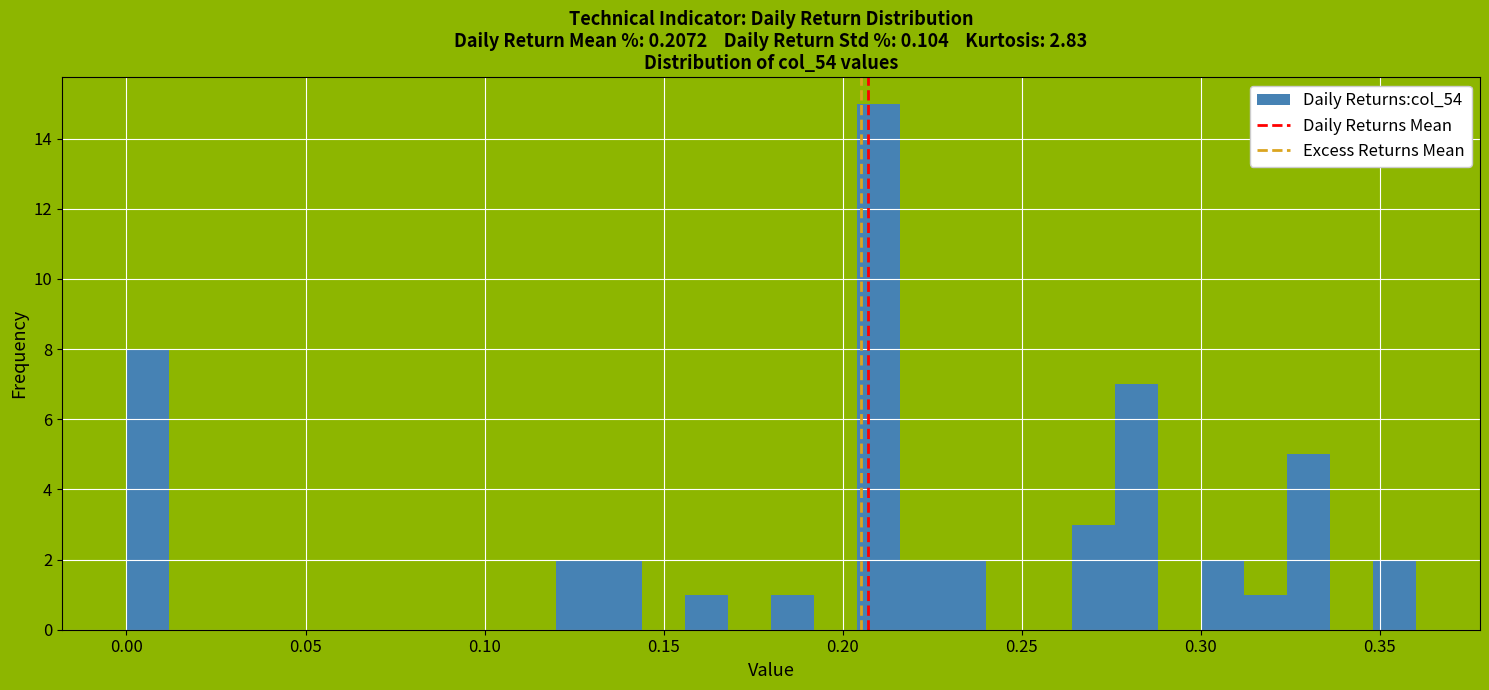

Around what value on the x-axis is the tallest bar? Give the approximate position of its centre, as read against the axis.

0.210